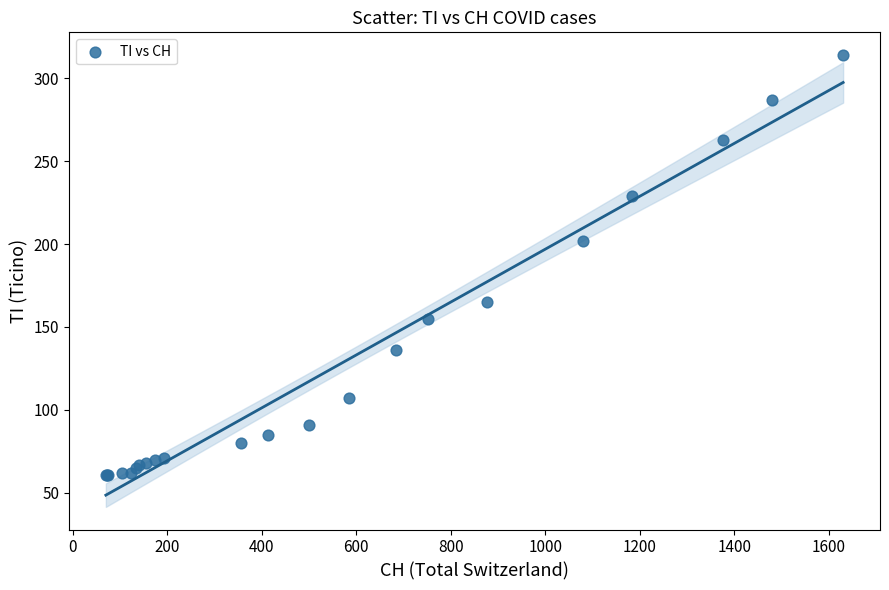

What Y value in the scatter plot is closest to 187?

202